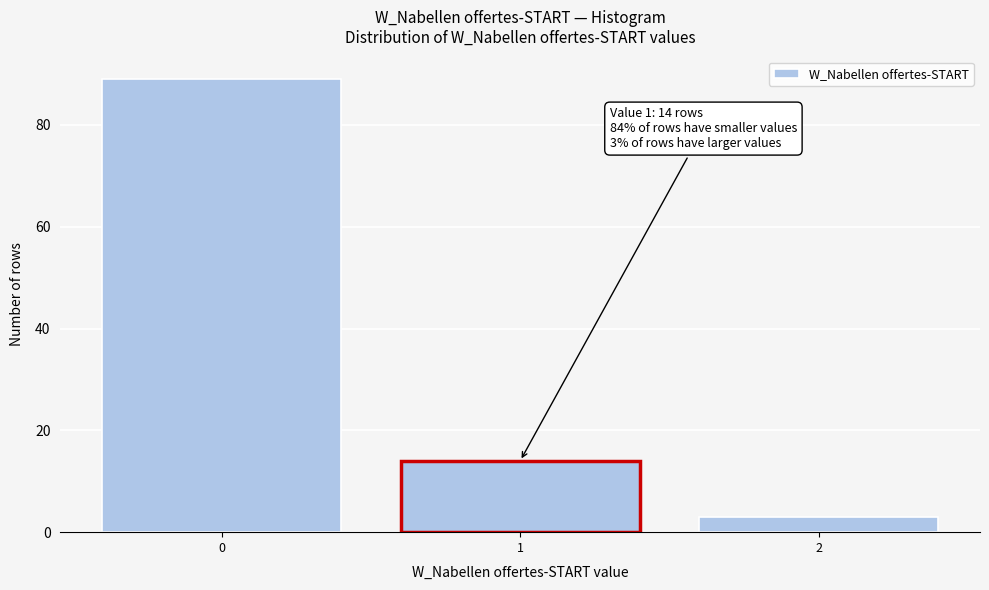

Reading right to left, what are all the values shown in this chart?

3	14	89